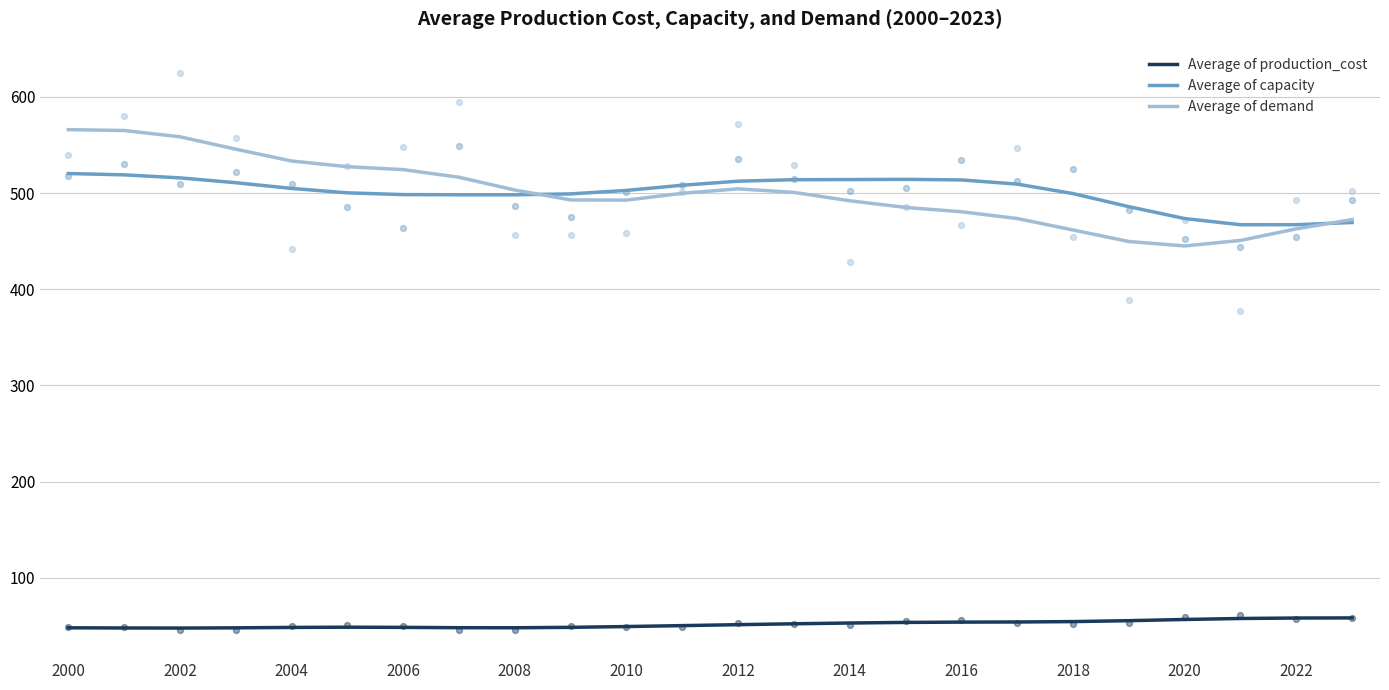

Is the value of Average of production_cost at 19 greater than the value of Average of capacity at 12?

No